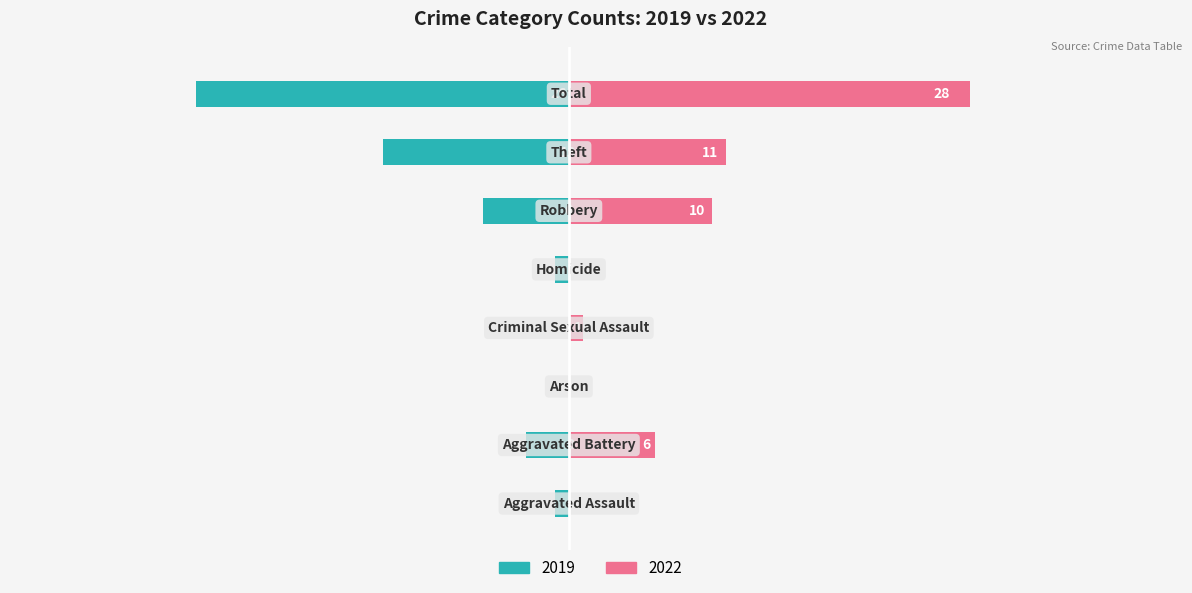

At which category is the sum across all series the highest?

Total